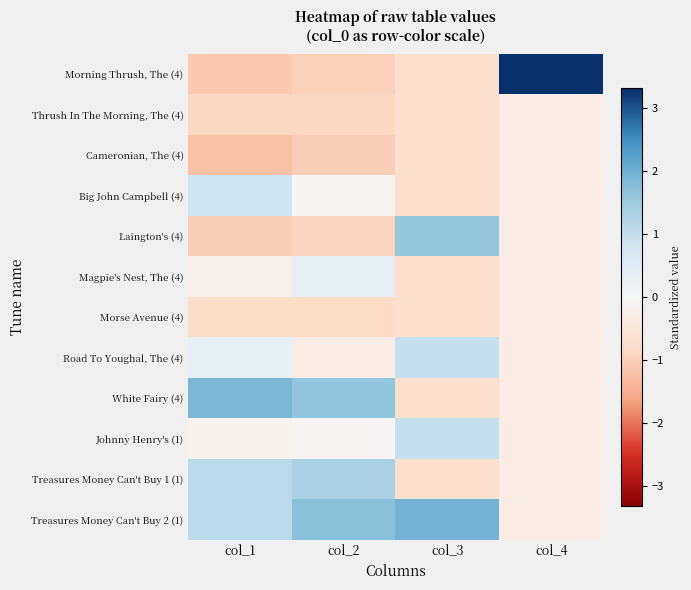

At which category is the sum across all series the highest?

col_1